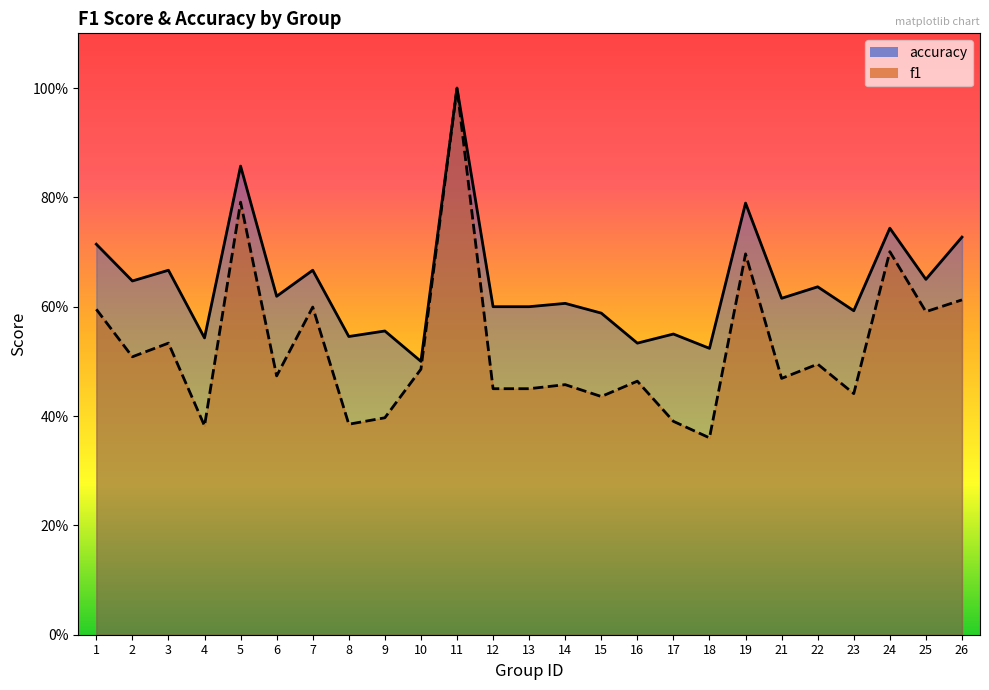

Reading left to right, list all the values displayed in this chart.

f1: 1=0.6	2=0.5	3=0.5	4=0.4	5=0.8	6=0.5	7=0.6	8=0.4	9=0.4	10=0.5	11=1.0	12=0.5	13=0.5	14=0.5	15=0.4	16=0.5	17=0.4	18=0.4	19=0.7	21=0.5	22=0.5	23=0.4	24=0.7	25=0.6	26=0.6
accuracy: 1=0.7	2=0.6	3=0.7	4=0.5	5=0.9	6=0.6	7=0.7	8=0.5	9=0.6	10=0.5	11=1.0	12=0.6	13=0.6	14=0.6	15=0.6	16=0.5	17=0.6	18=0.5	19=0.8	21=0.6	22=0.6	23=0.6	24=0.7	25=0.7	26=0.7